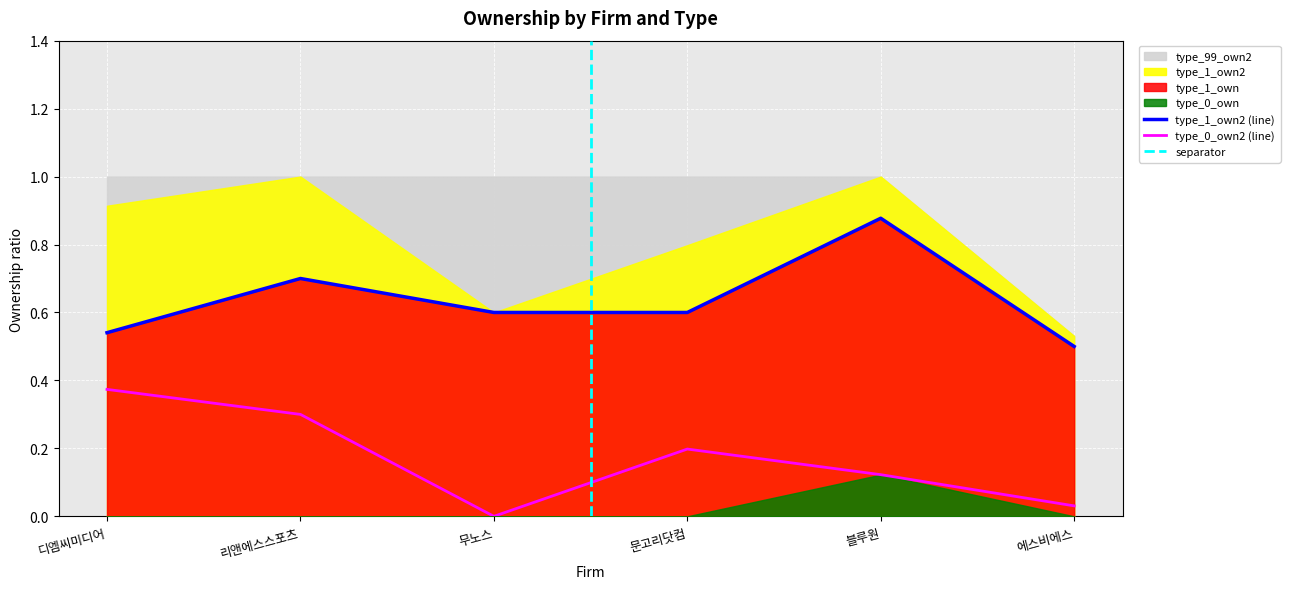

True or false: type_1_own2 and type_0_own2 cross at least once.

False